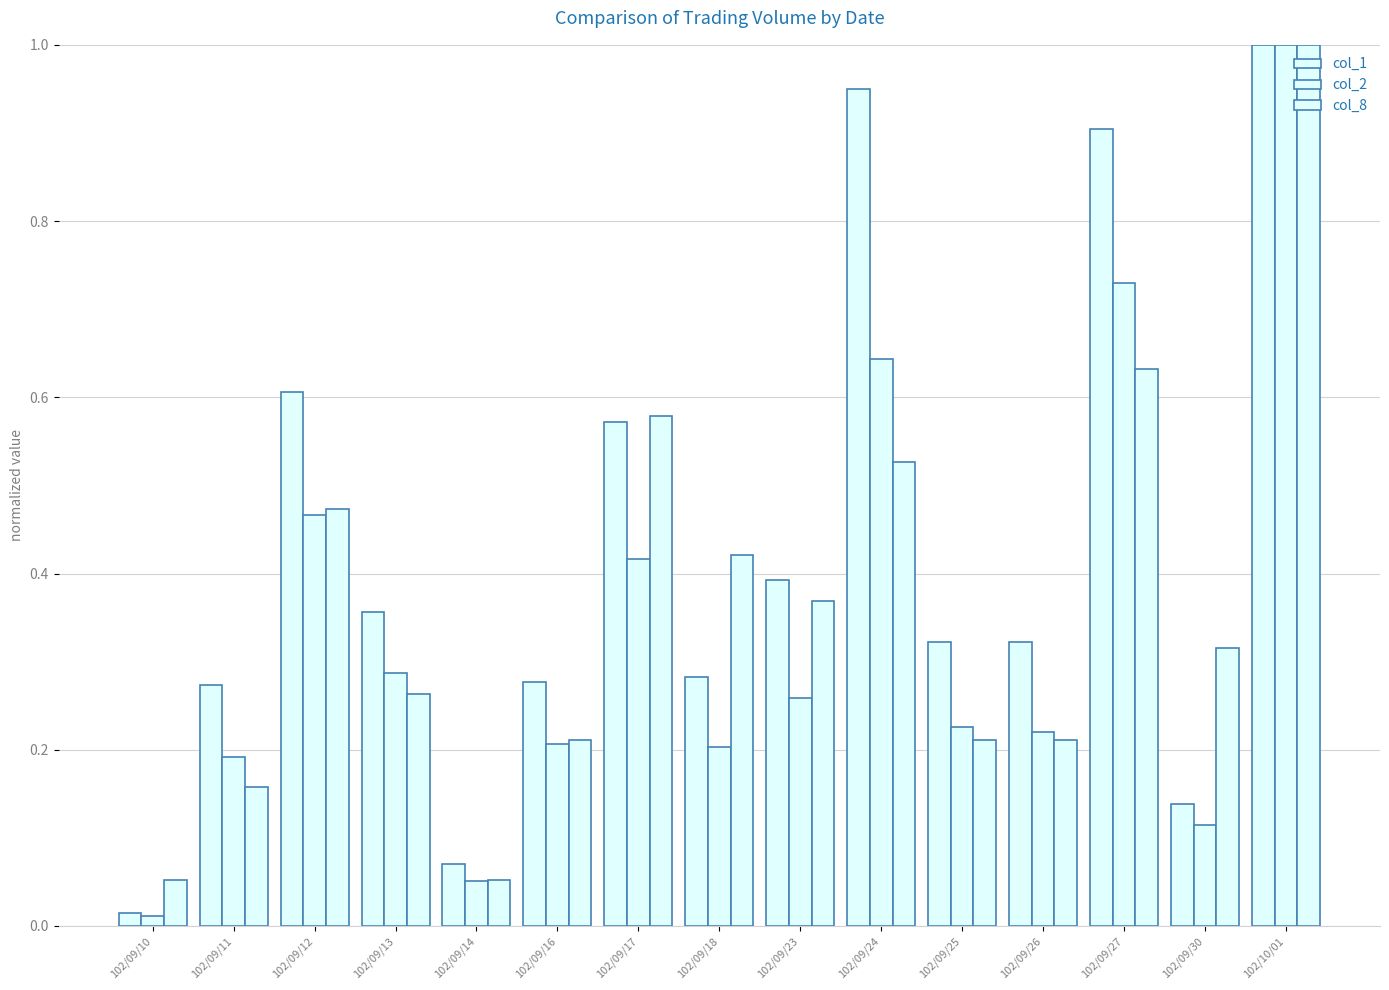

Read the col_1 value at 102/09/18.

0.3